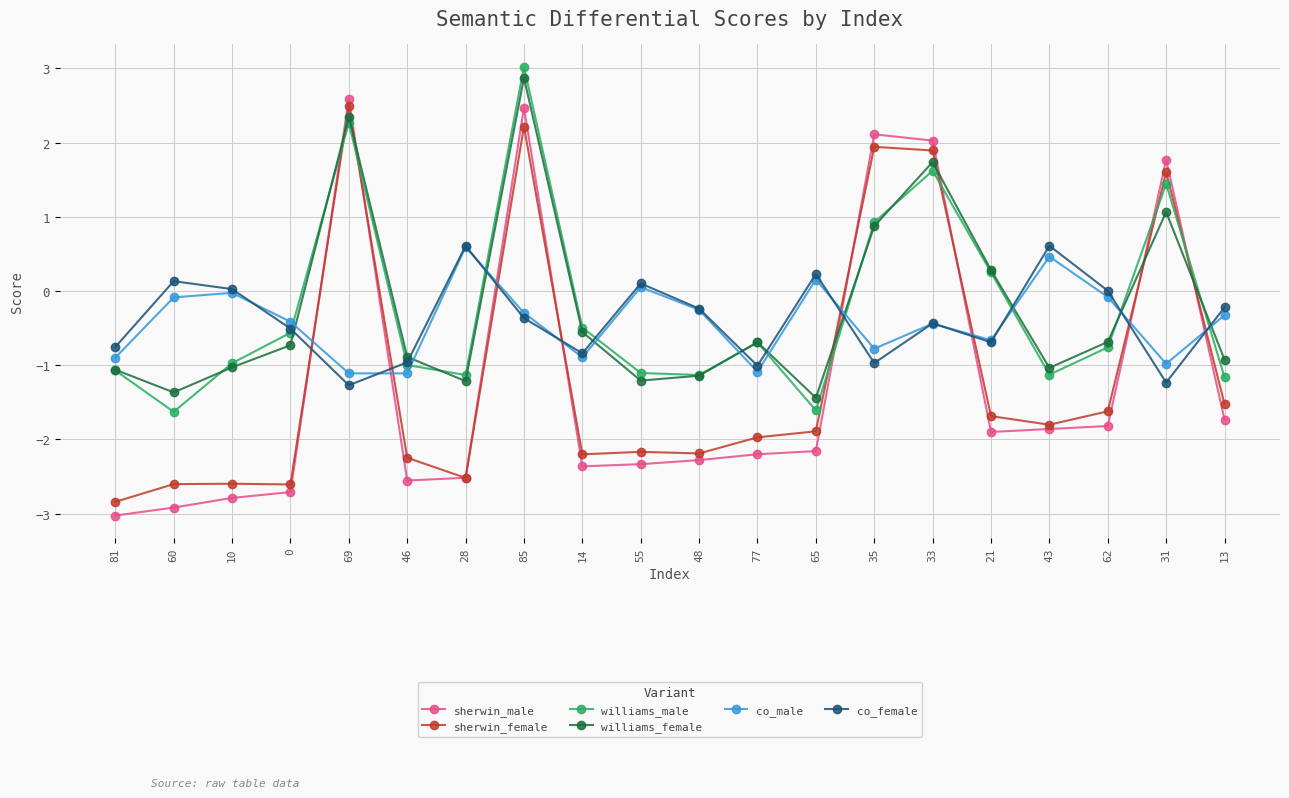

What is the label of the 18th point from the left?

62